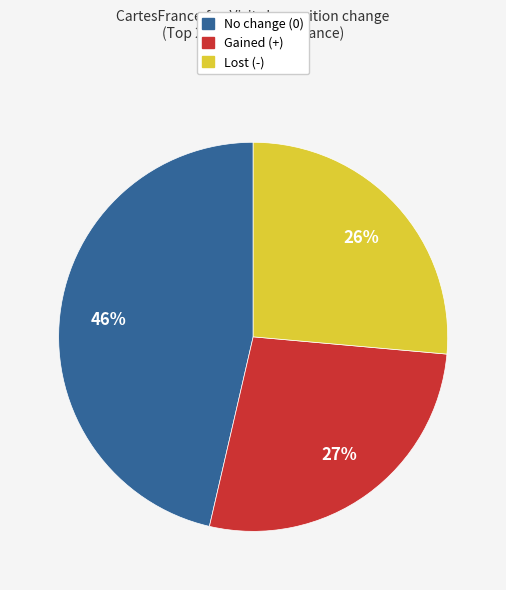

Which slice is the smallest?

Lost (-)